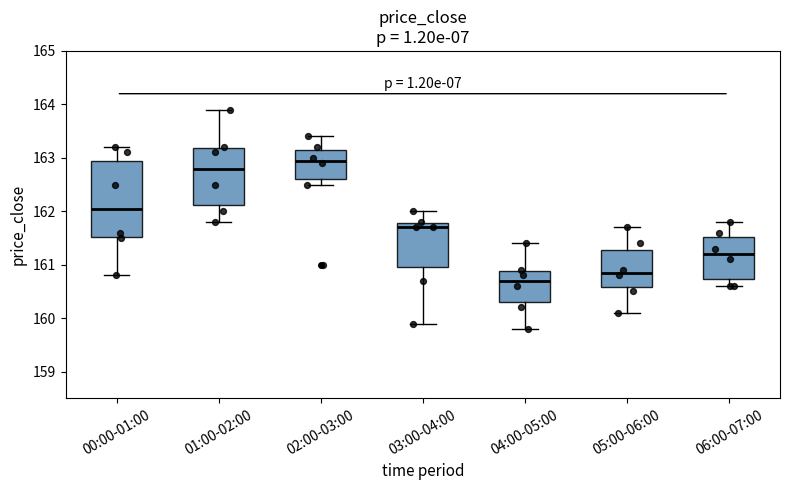

Comparing the boxes themselves (not the whiskers), which one is the tallest?

00:00-01:00